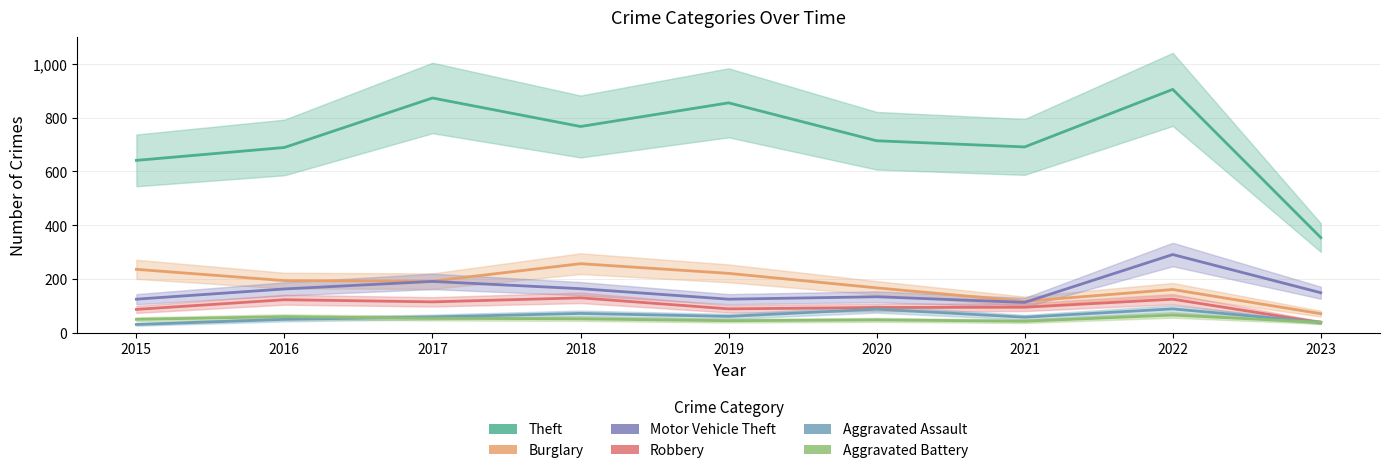

True or false: Robbery and Aggravated Assault cross at least once.

True